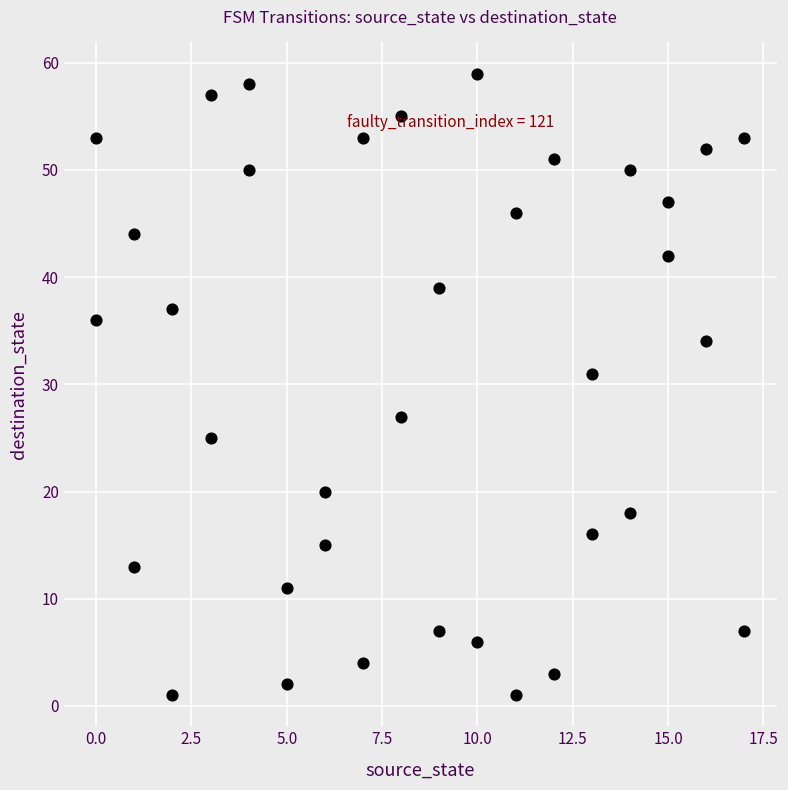

What Y value in the scatter plot is closest to 30?

31